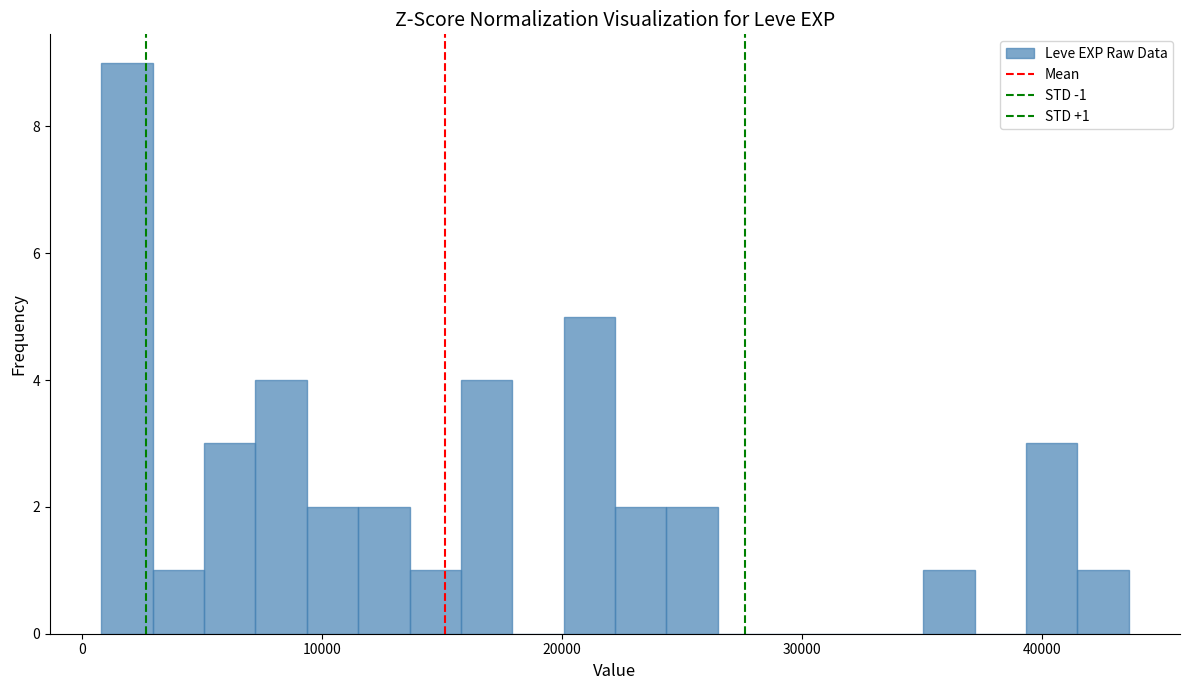

Around what value on the x-axis is the tallest bar? Give the approximate position of its centre, as read against the axis.

2000